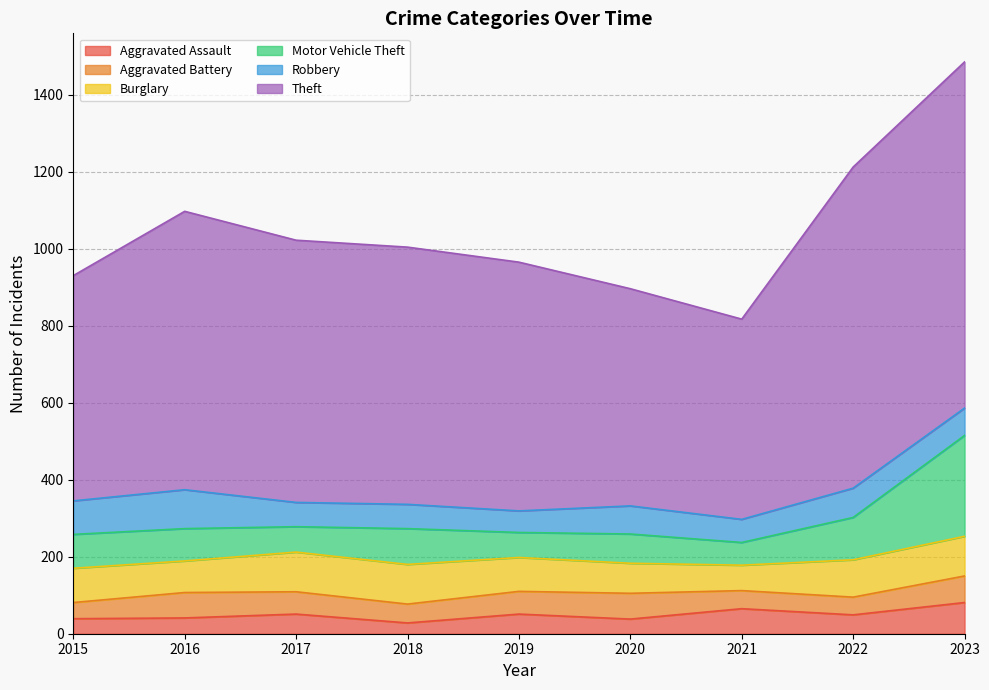

What is the spread (max minus min) of values at 2023?

830